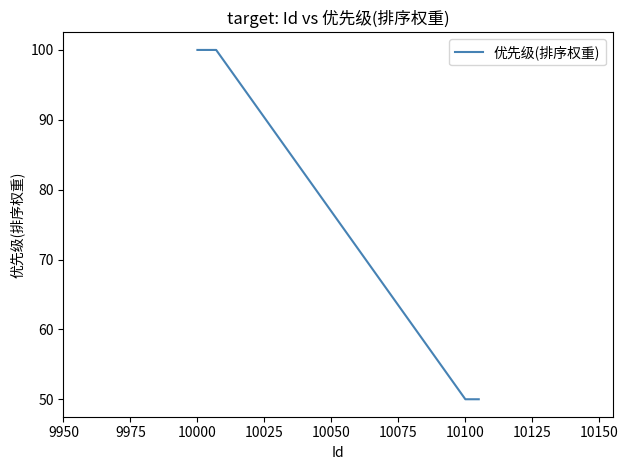

What is the difference between the maximum and minimum values?

50